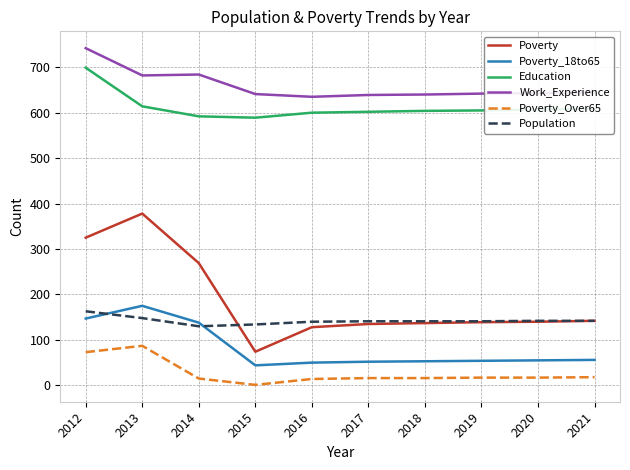

What is the average value of the Poverty_18to65 series?

82